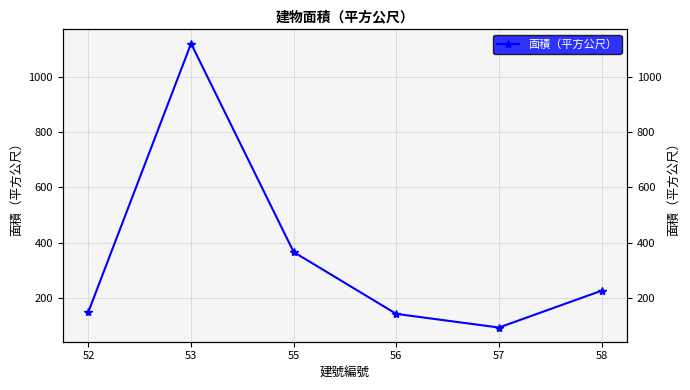

Which label corresponds to the smallest value in the chart?

57